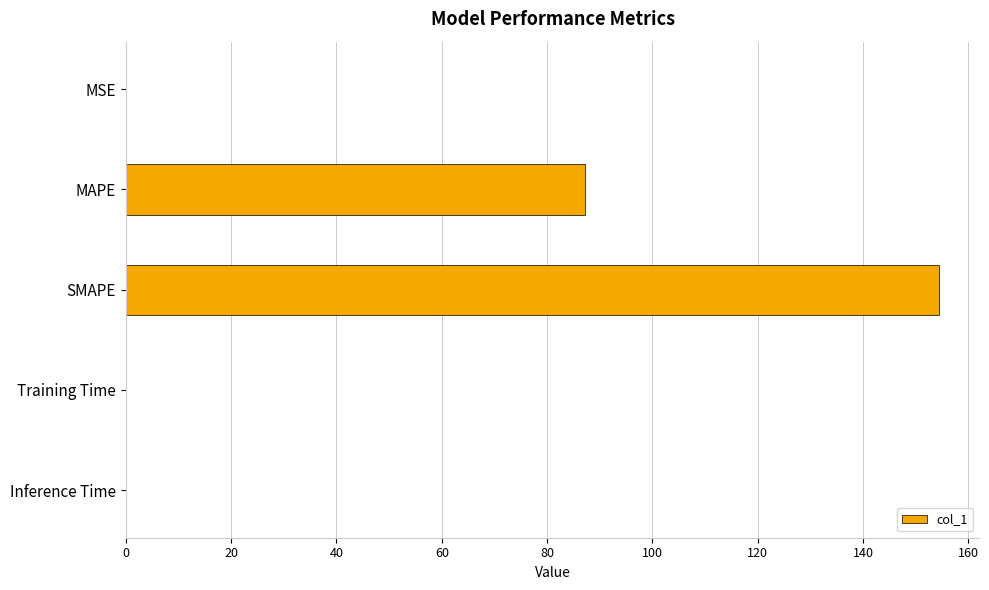

How many distinct data groups are displayed?

1